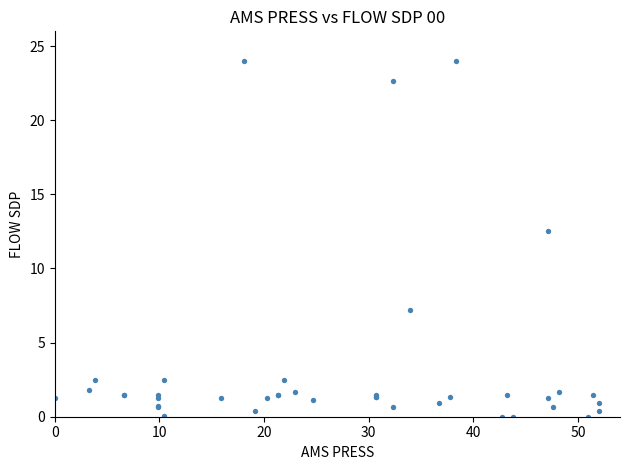

What Y value in the scatter plot is closest to 12?

12.5